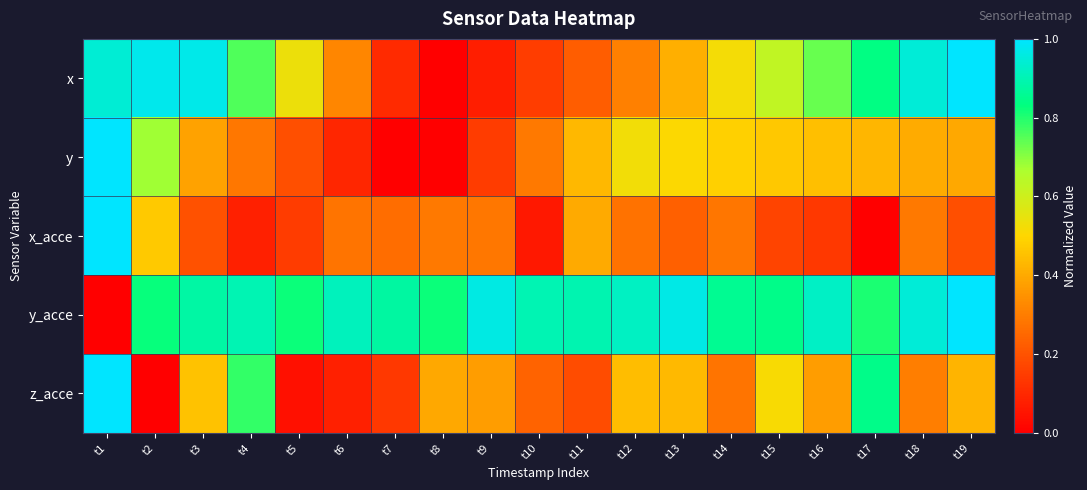

How many categories are shown in the chart?

19